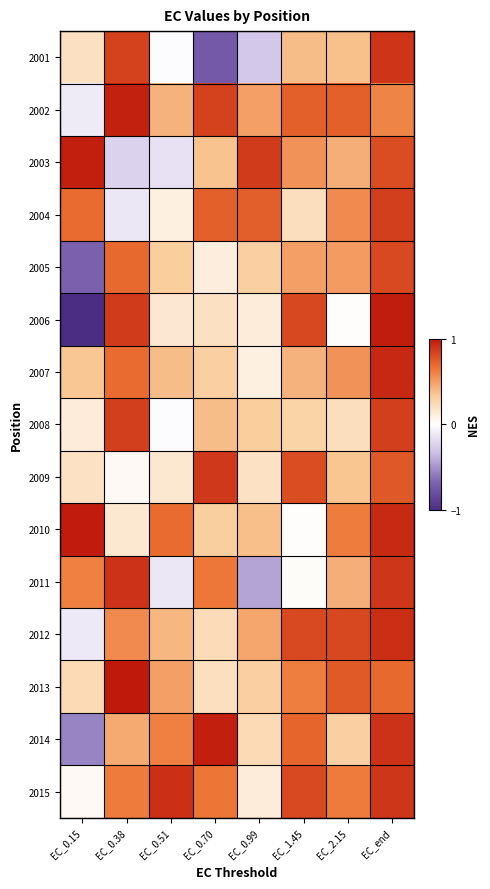

What is the maximum value shown in the chart?

1.0